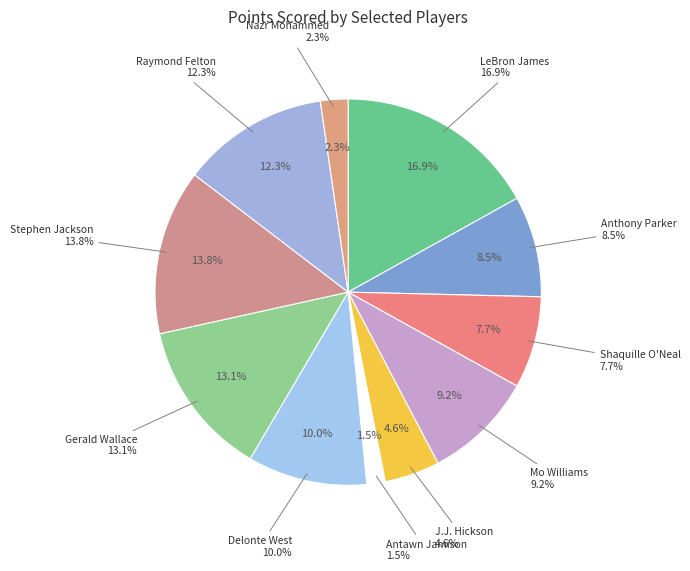

Which slice is the largest?

LeBron James